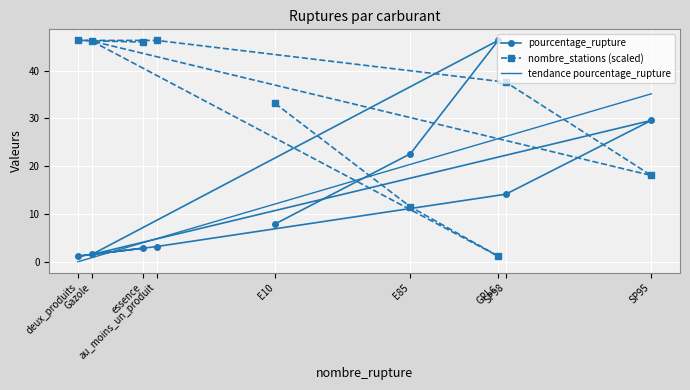

At how many categories does at least one series exceed 4?

9